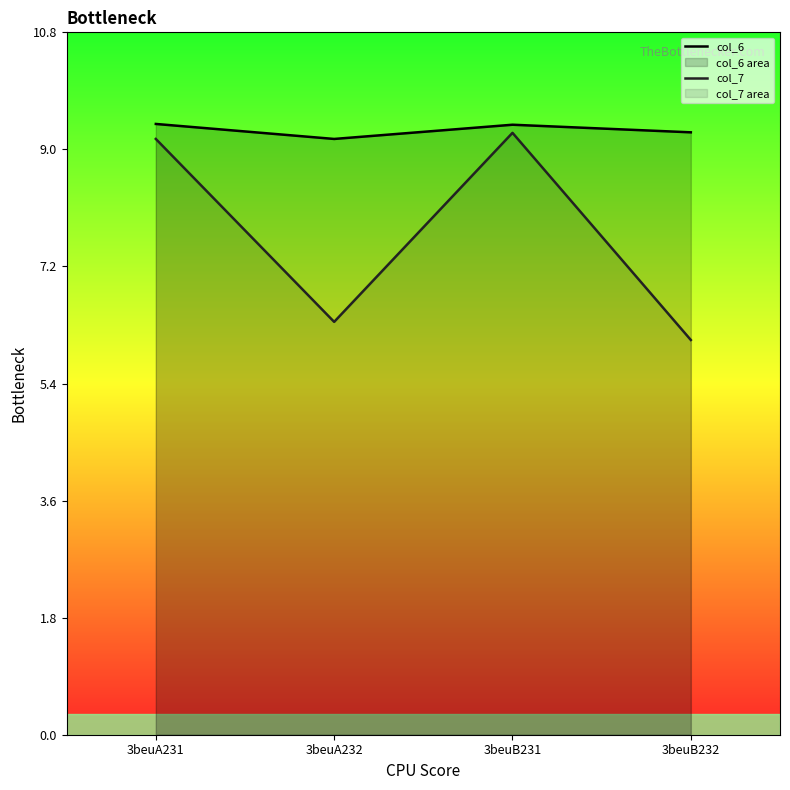

How many data points in col_7 are above 9?

2